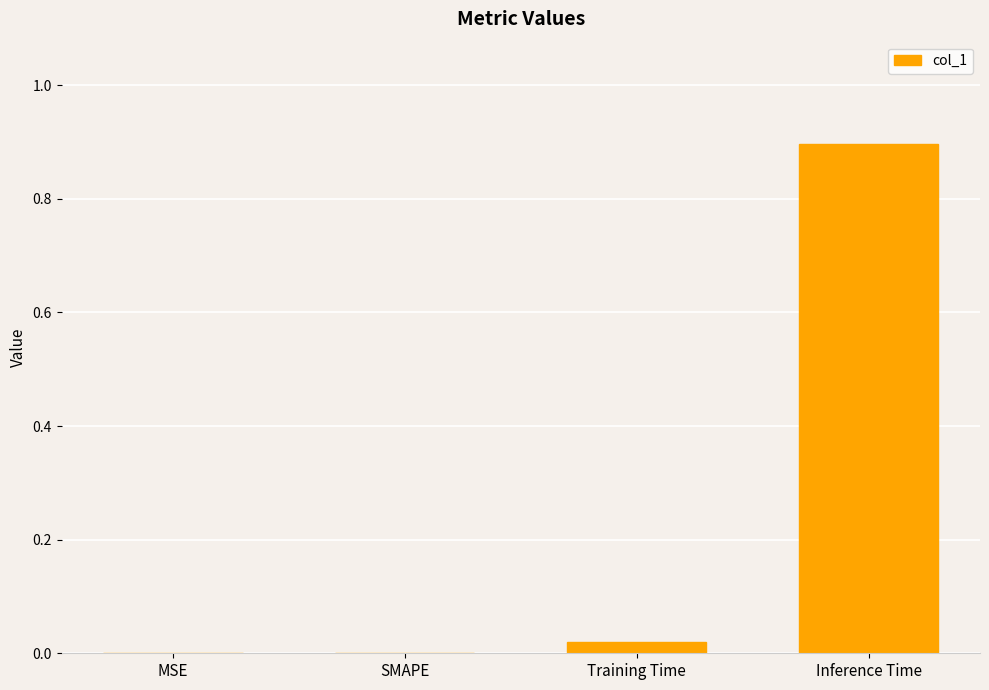

Which label corresponds to the largest value in the chart?

Inference Time